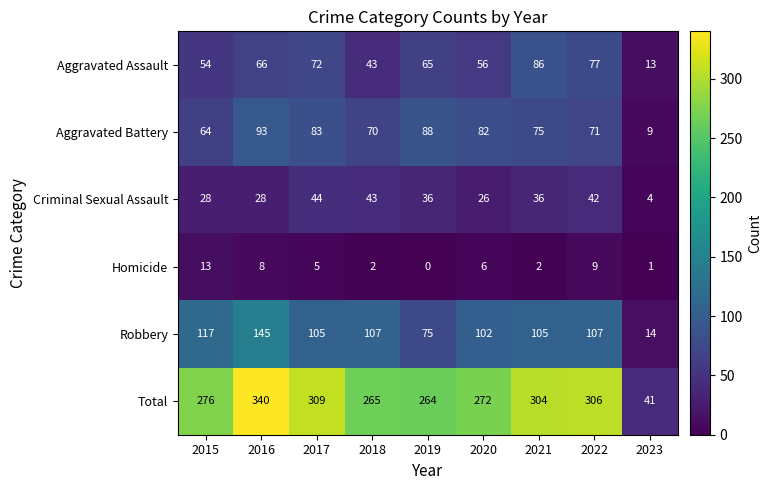

At which label is Homicide closest to 6?

2020